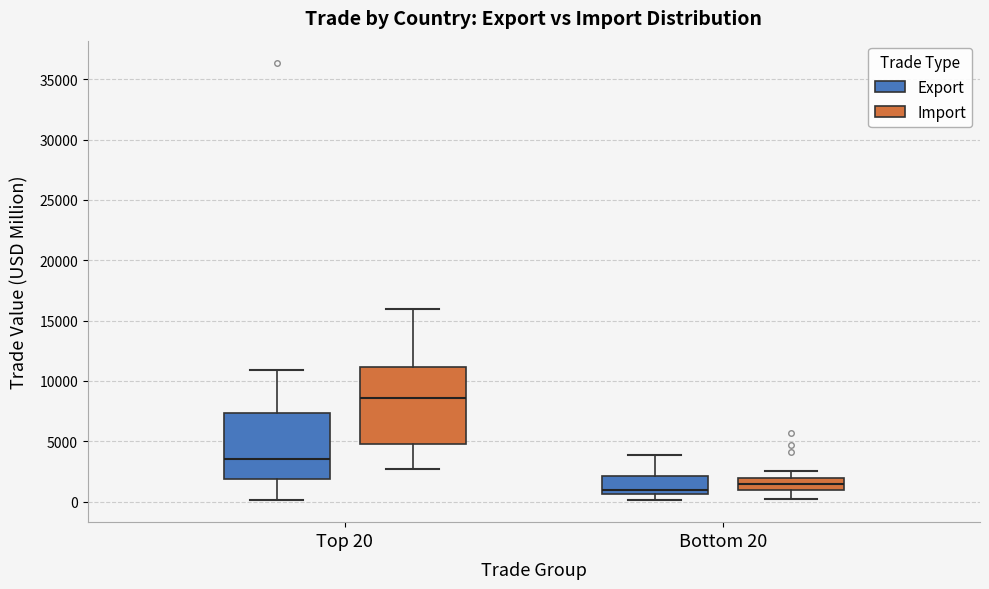

Which box is the tallest, from its lower edge to its upper edge?

Top 20 (Import)